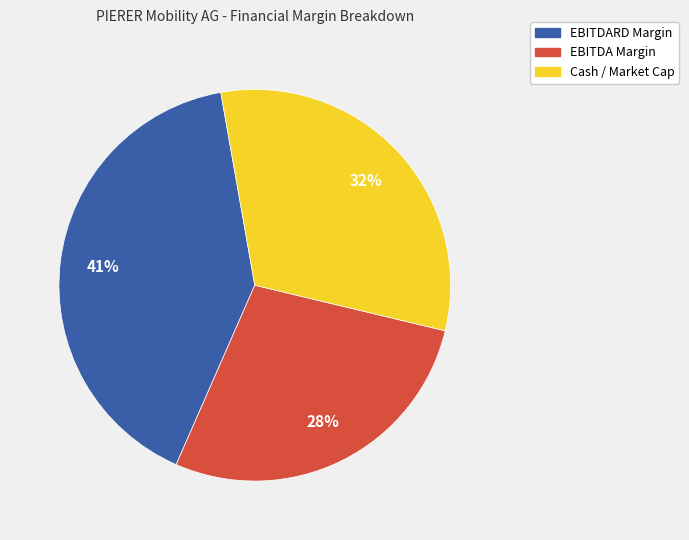

Do EBITDA Margin and Cash / Market Cap together represent more than half of the pie?

Yes